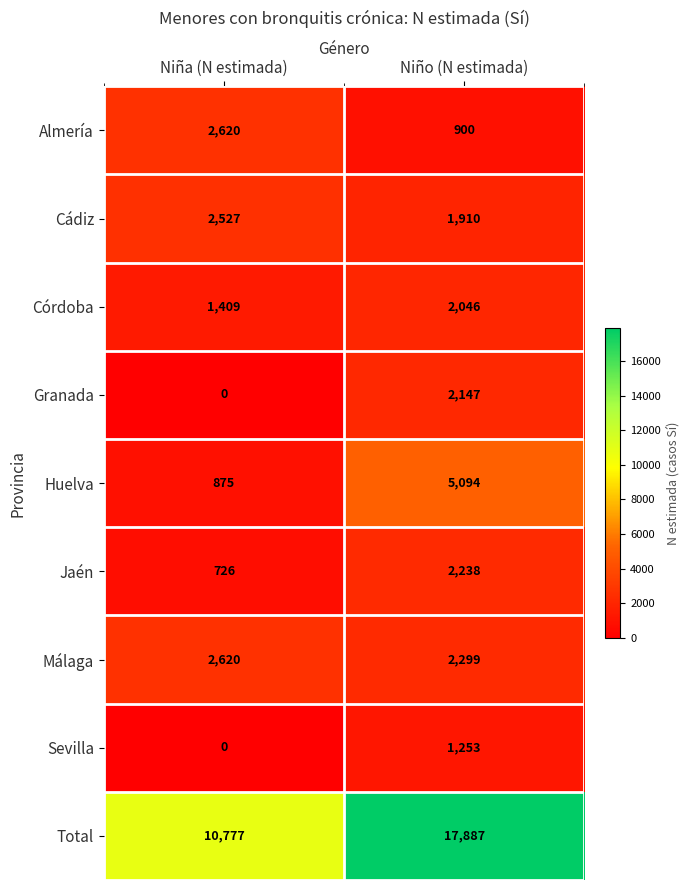

The Granada series shows -749 at Niña (N estimada). True or false?

False